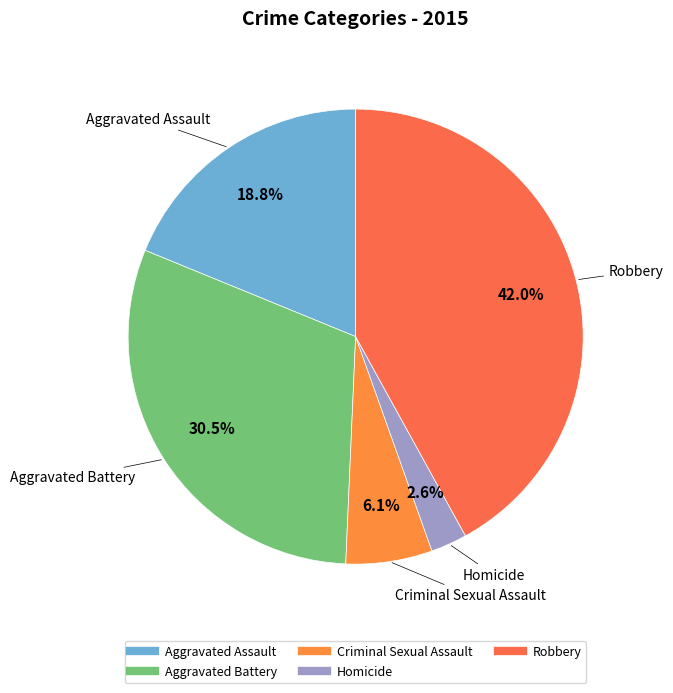

Combined, do Criminal Sexual Assault and Aggravated Battery account for over 50%?

No